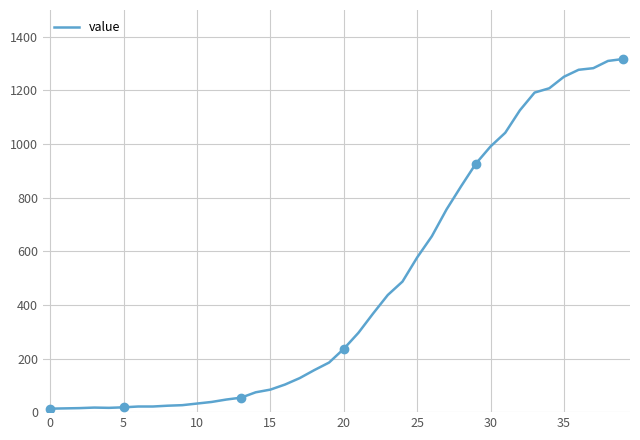

Reading left to right, what are all the values shown in this chart?

13	14	15	17	16	18	21	21	24	26	32	38	47	54	74	84	103	127	157	185	236	296	368	437	487	577	656	756	843	927	991	1042	1126	1192	1208	1251	1277	1283	1310	1317